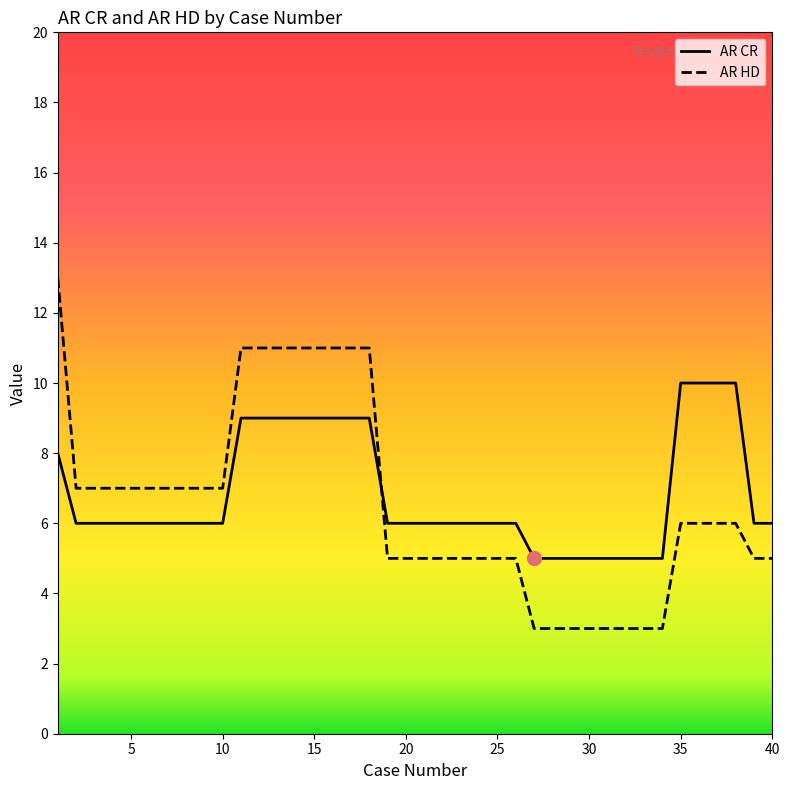

True or false: AR CR and AR HD cross at least once.

True